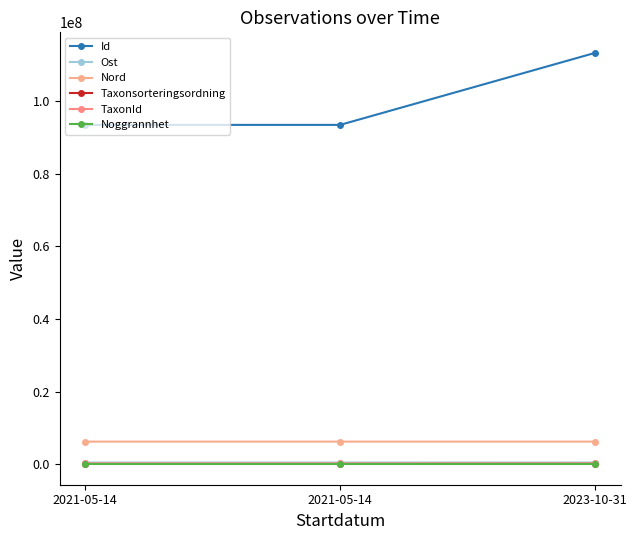

The TaxonId series shows 359336.2 at 2021-05-14. True or false?

False